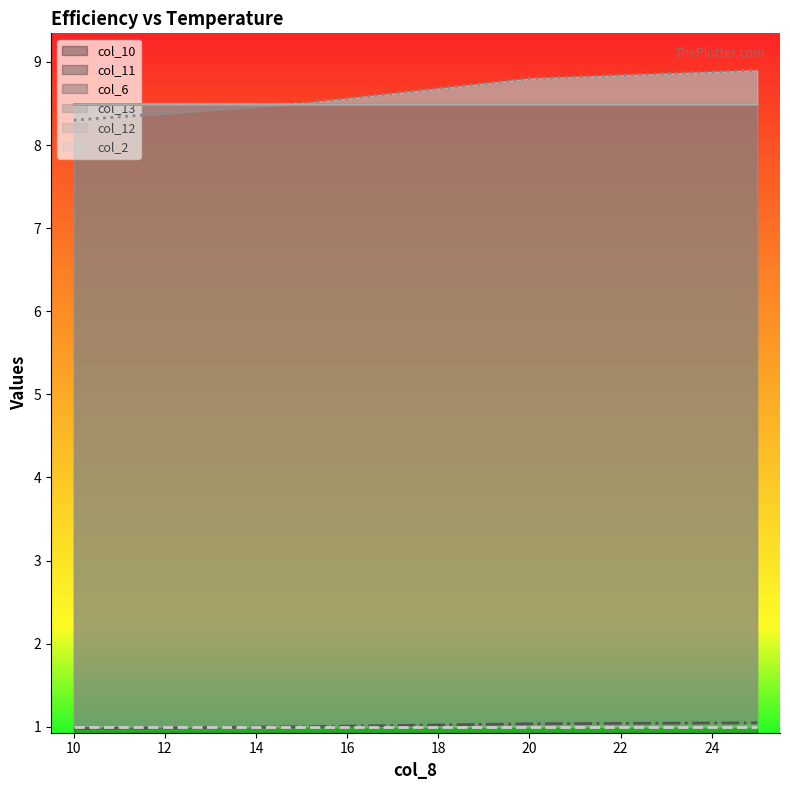

Is it true that col_12 equals 8.5 at 25?

True